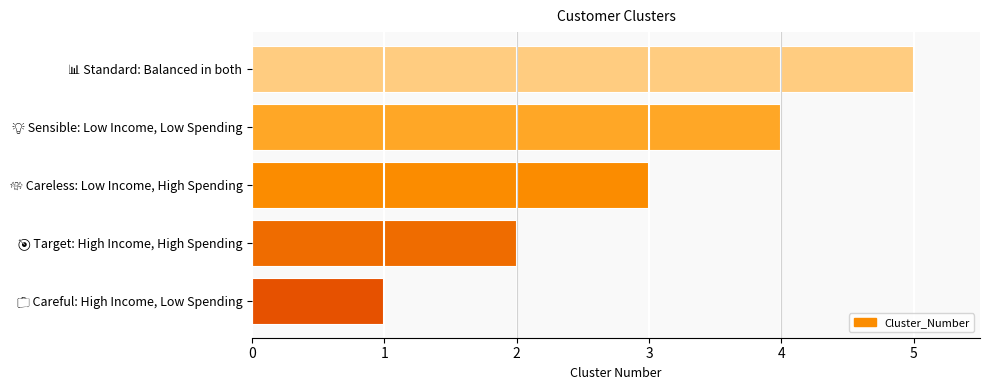

What is the maximum value shown in the chart?

5